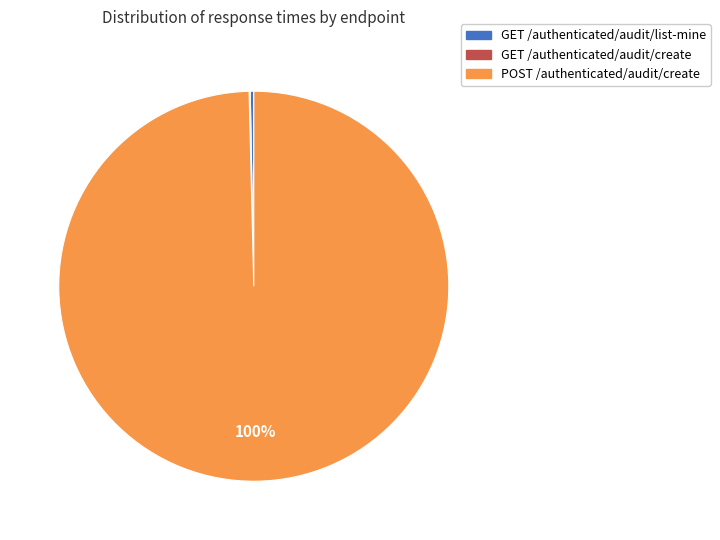

Between POST /authenticated/audit/create and GET /authenticated/audit/list-mine, which is larger?

POST /authenticated/audit/create